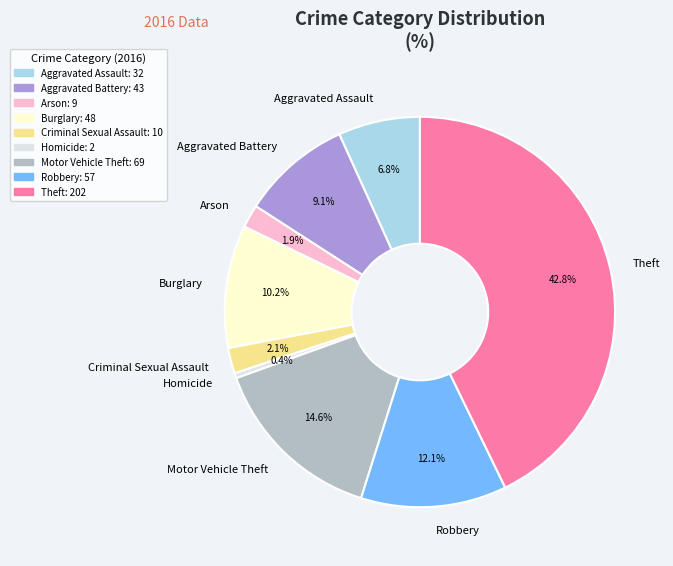

How many slices are in this pie chart?

9